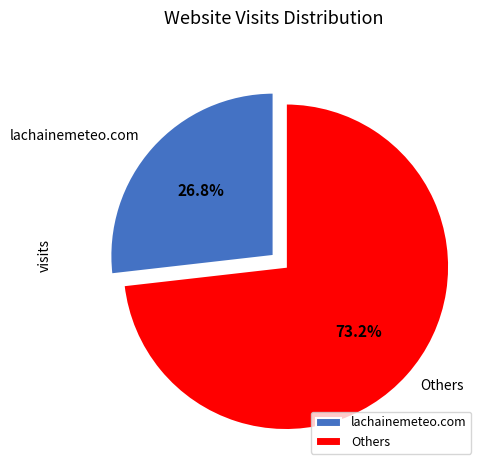

Which has a higher value, Others or lachainemeteo.com?

Others